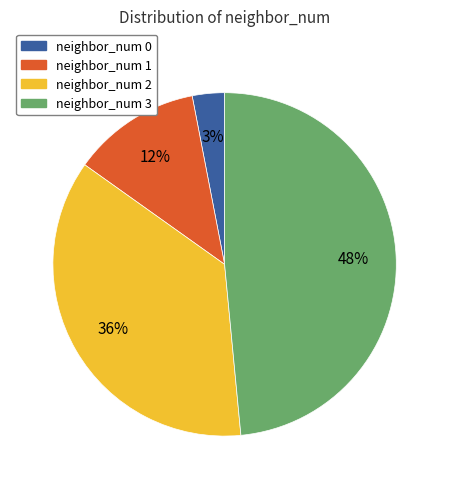

Is it true that neighbor_num 1 is 21% of the pie?

False